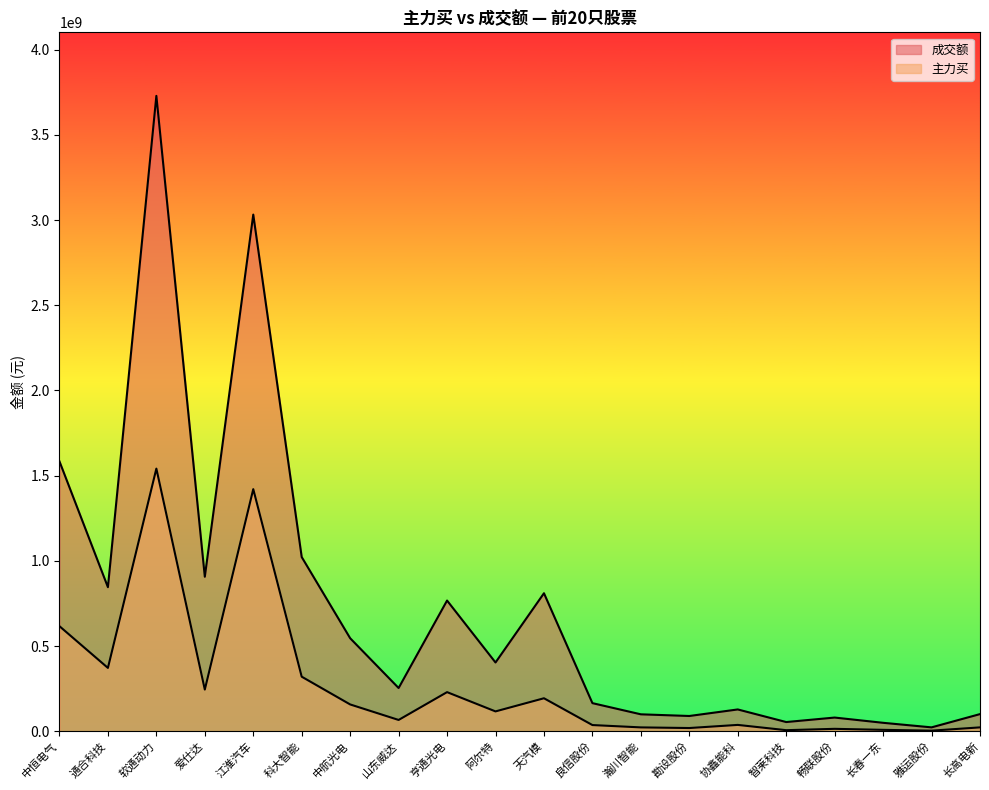

What are all the series names shown in the legend?

主力买, 成交额